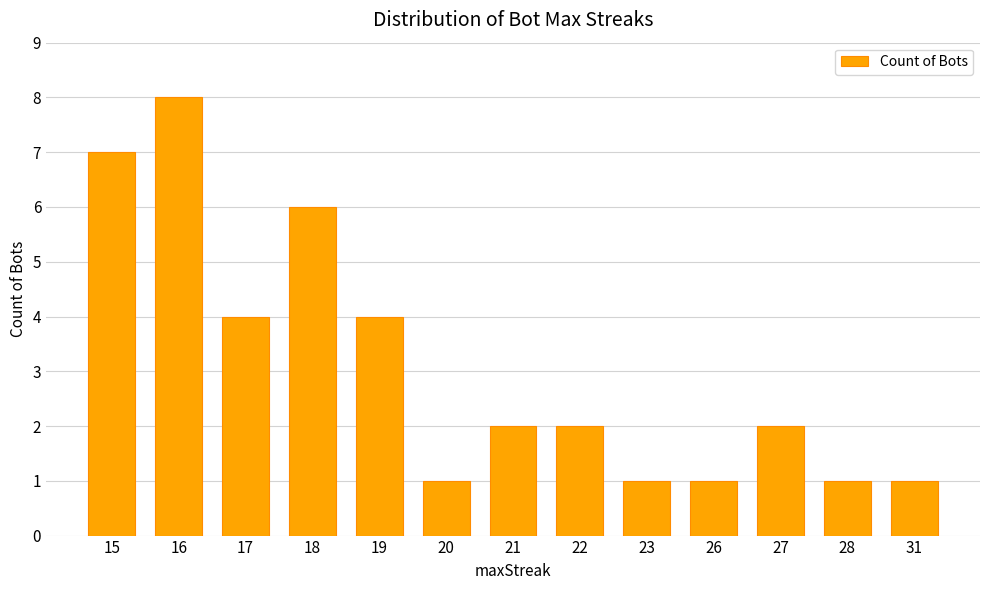

The chart shows a value of 4 at 17. True or false?

True